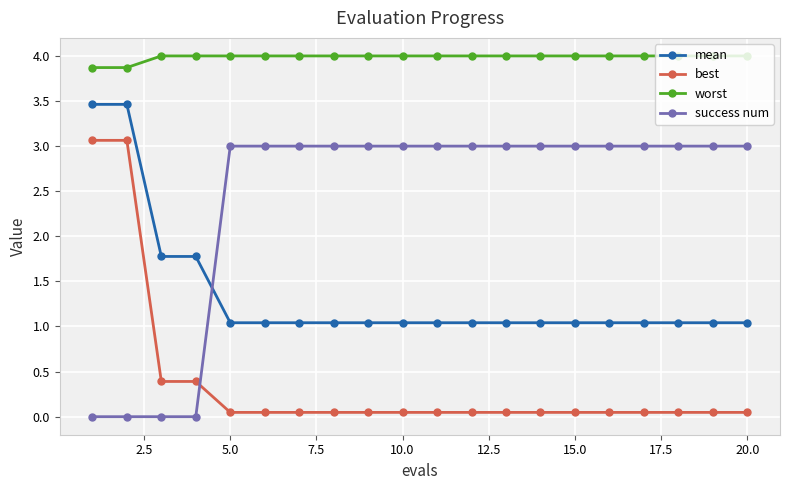

How many lines are shown in the chart?

4